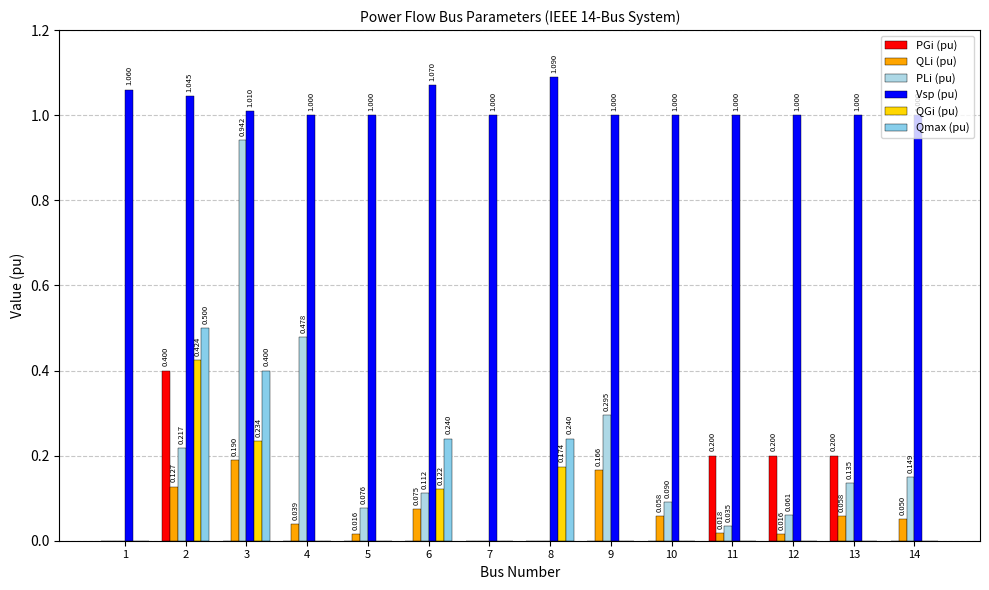

At how many categories does at least one series exceed 0?

14